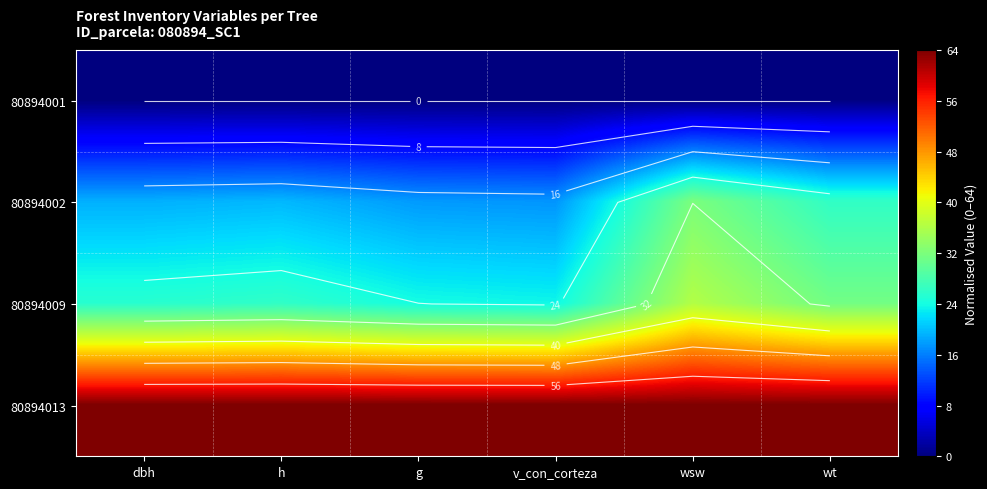

At how many categories does at least one series exceed 59?

6